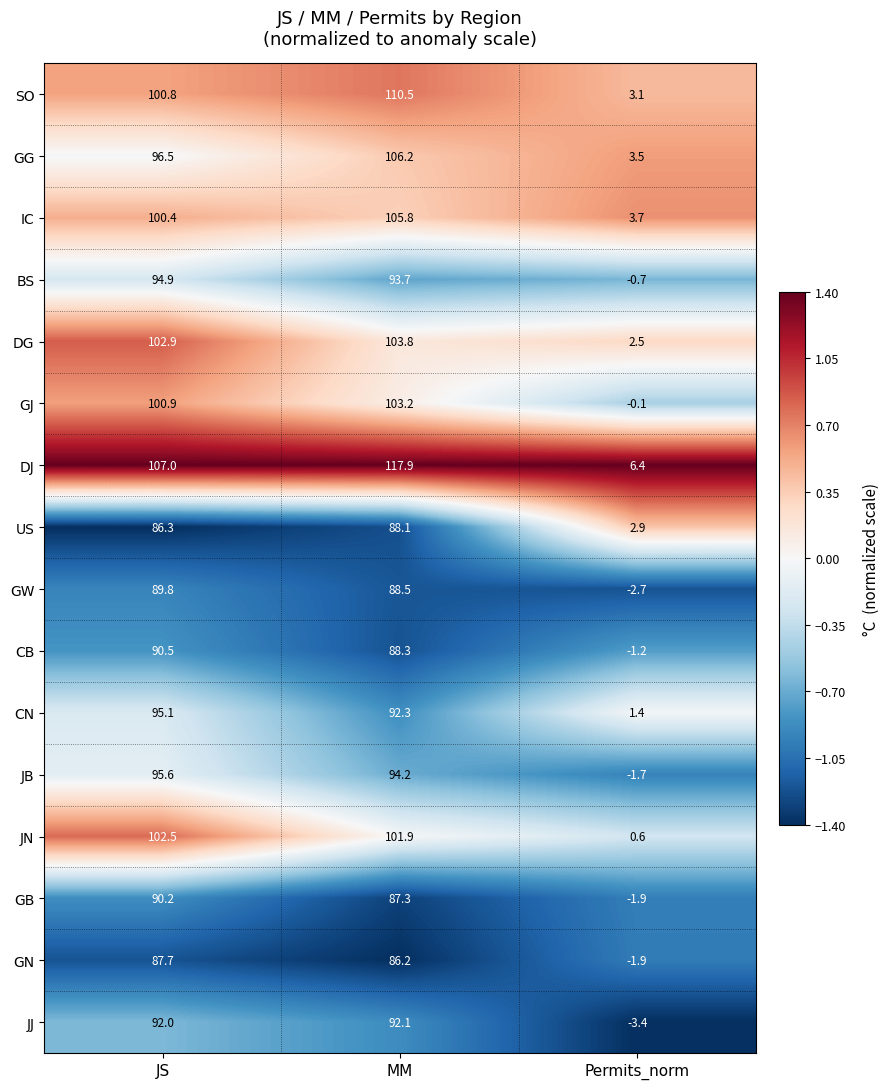

Between MM and Permits_norm, which series saw the biggest shift?

DJ